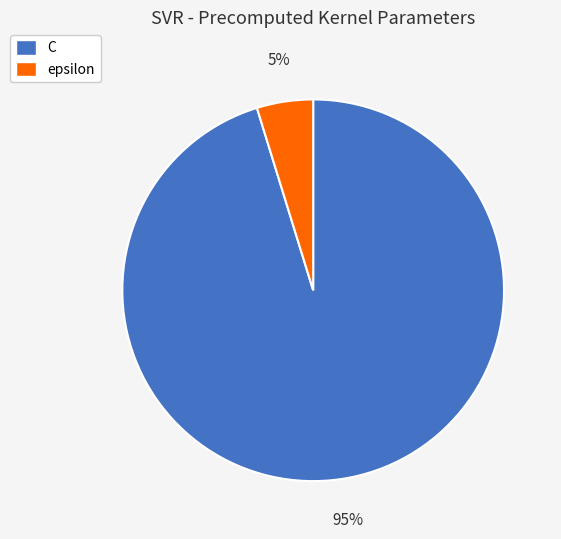

Which slice is the smallest?

epsilon